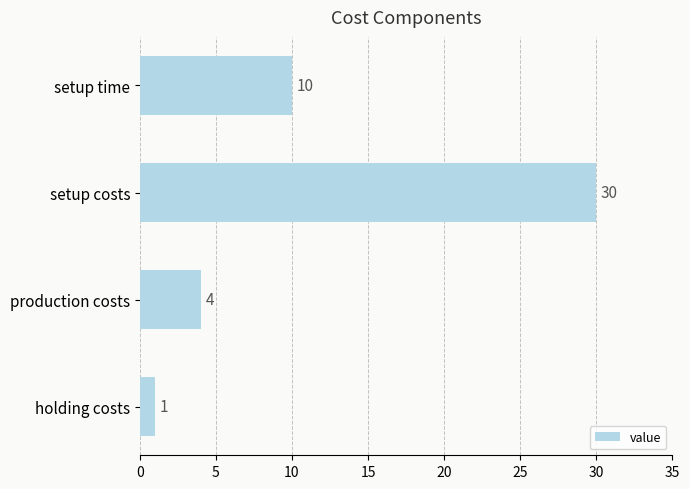

Reading top to bottom, transcribe all the data shown in this chart.

setup time=10	setup costs=30	production costs=4	holding costs=1